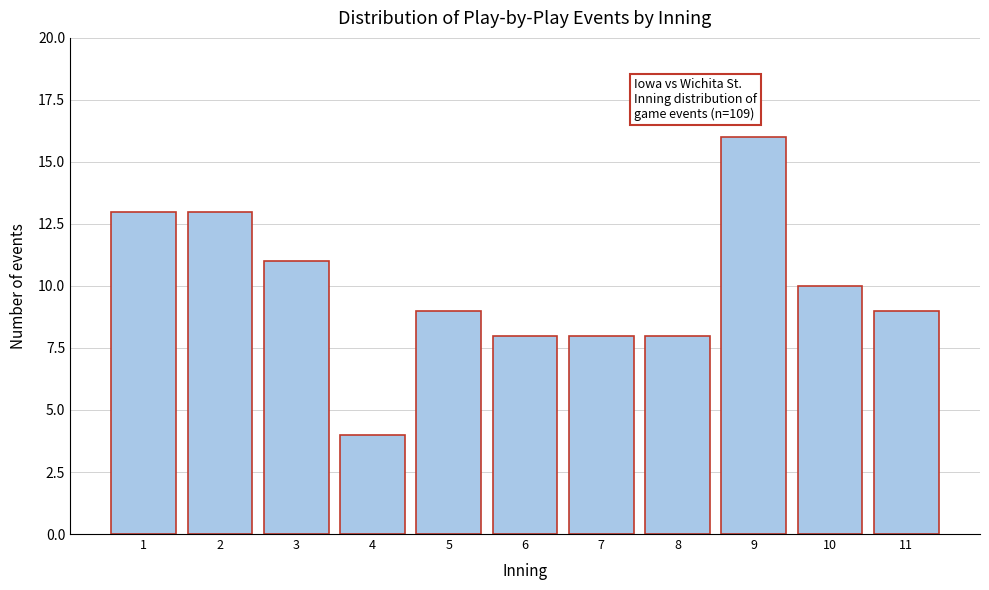

Reading right to left, transcribe all the data shown in this chart.

11=9	10=10	9=16	8=8	7=8	6=8	5=9	4=4	3=11	2=13	1=13